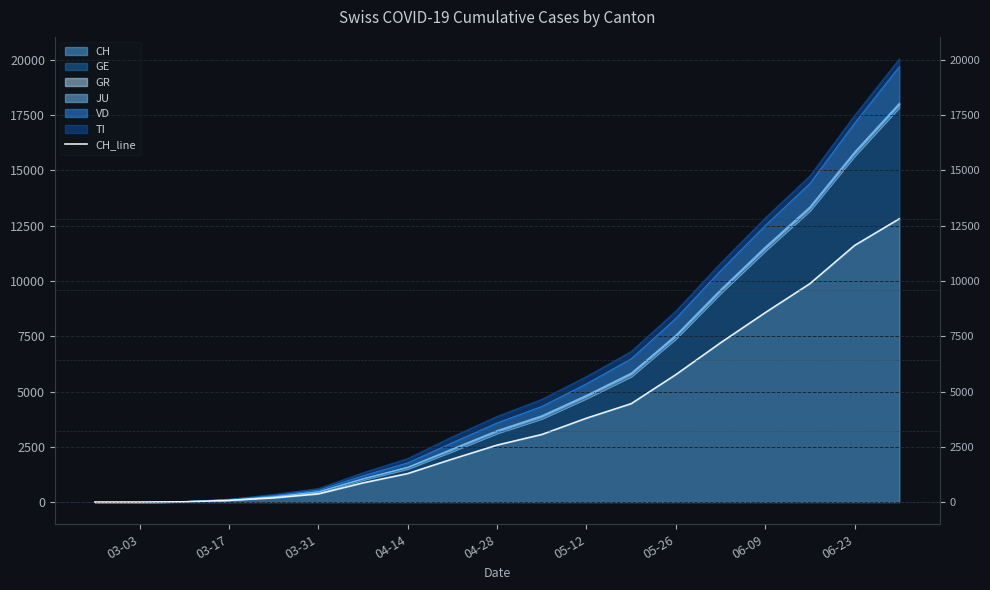

The chart shows a value of 4193 at 10. True or false?

False